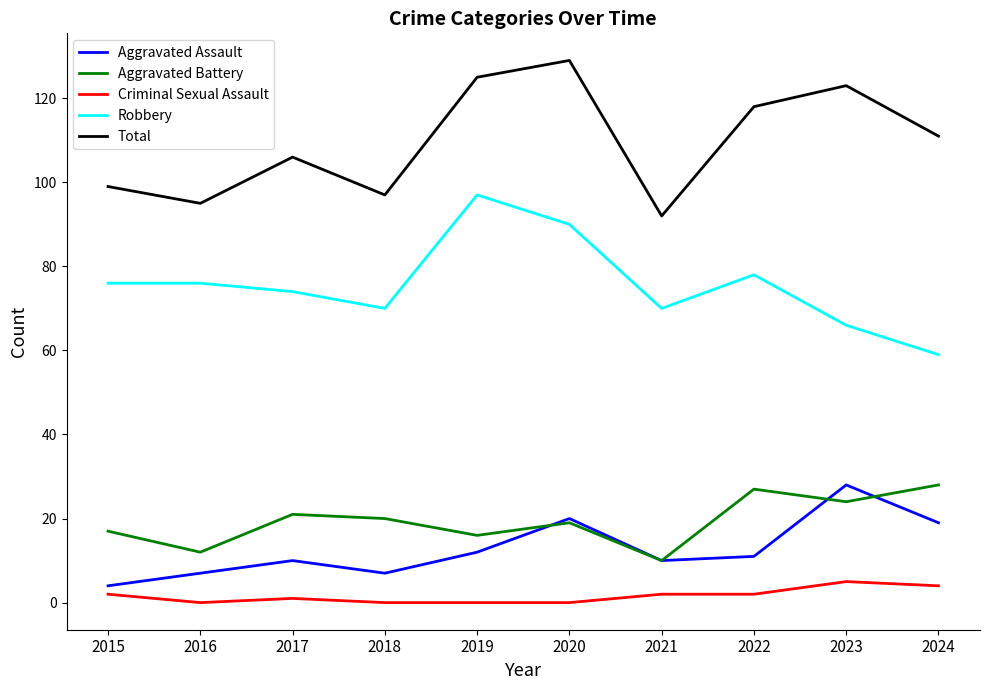

What is the maximum value shown in the chart?

129